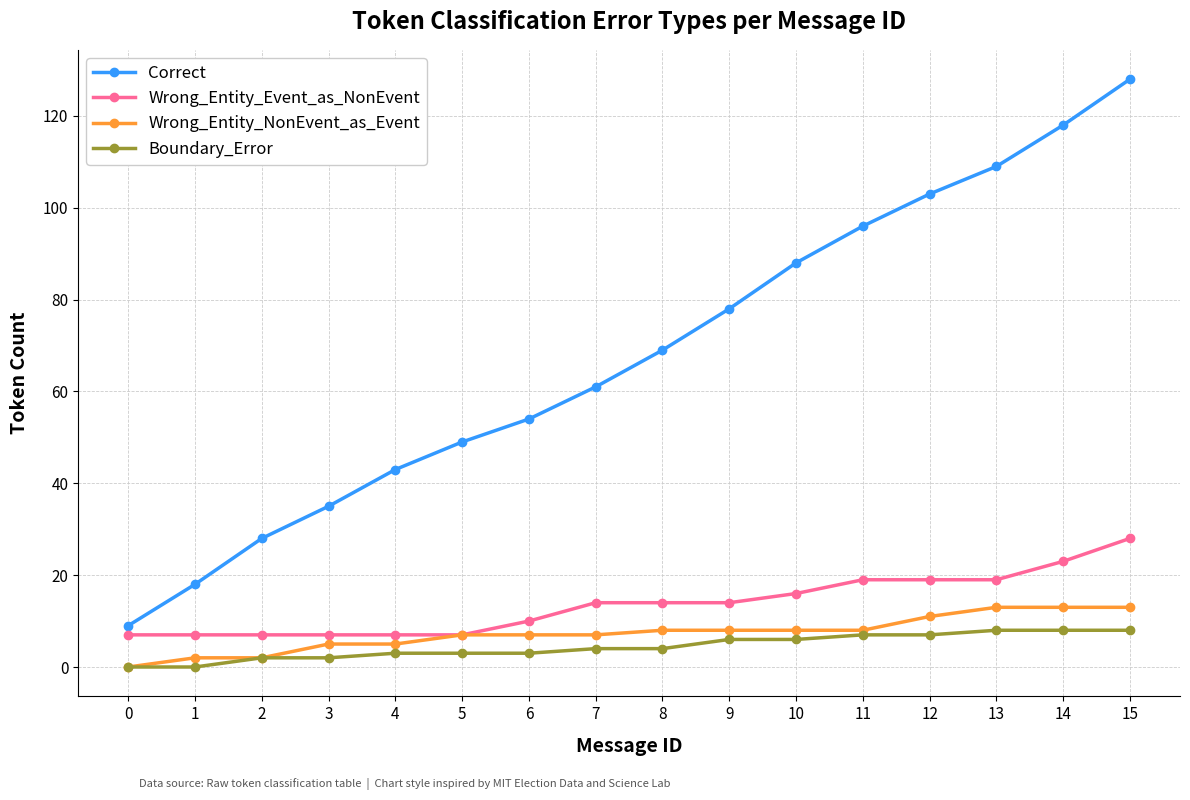

At 9, list the series in order from largest to smallest.

Correct, Wrong_Entity_Event_as_NonEvent, Wrong_Entity_NonEvent_as_Event, Boundary_Error